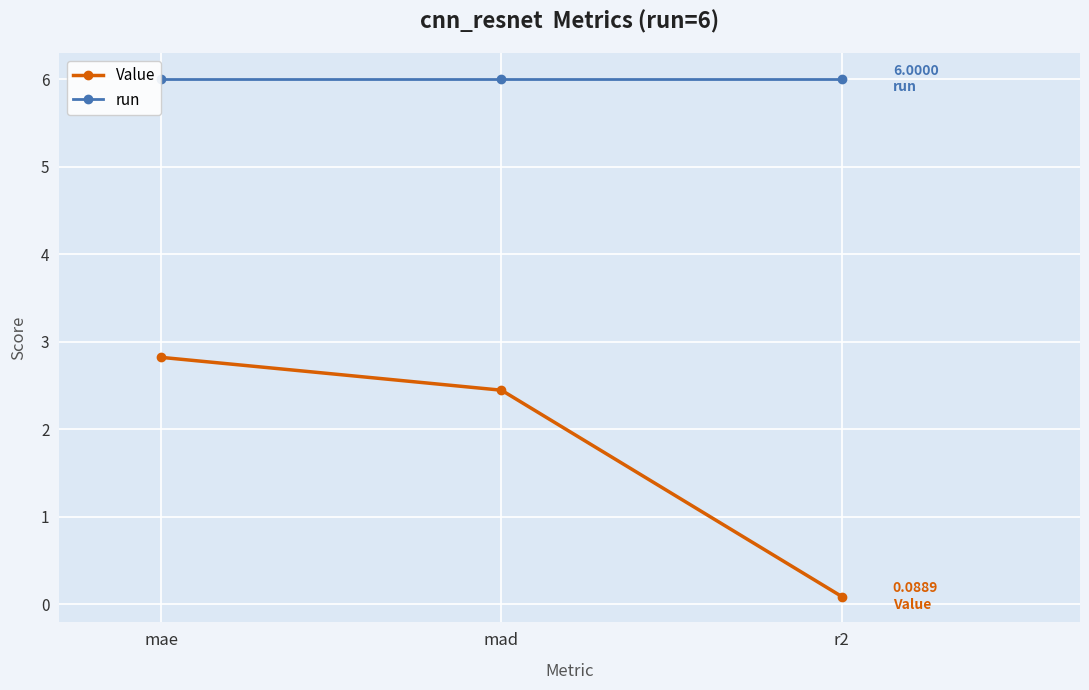

List the series in order of their overall mean, highest first.

run, Value